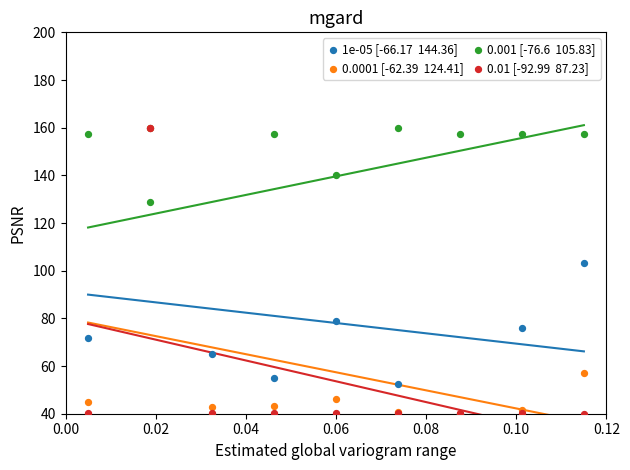

Across all series, what Y value is closest to 99?

103.4